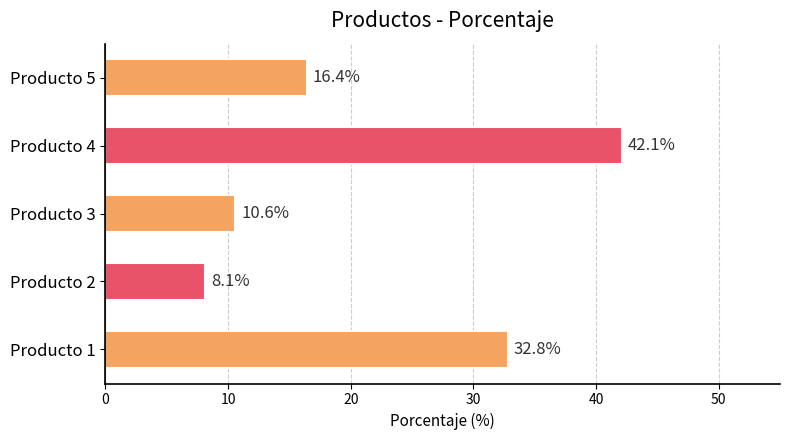

What is the sum of all values?

110.0